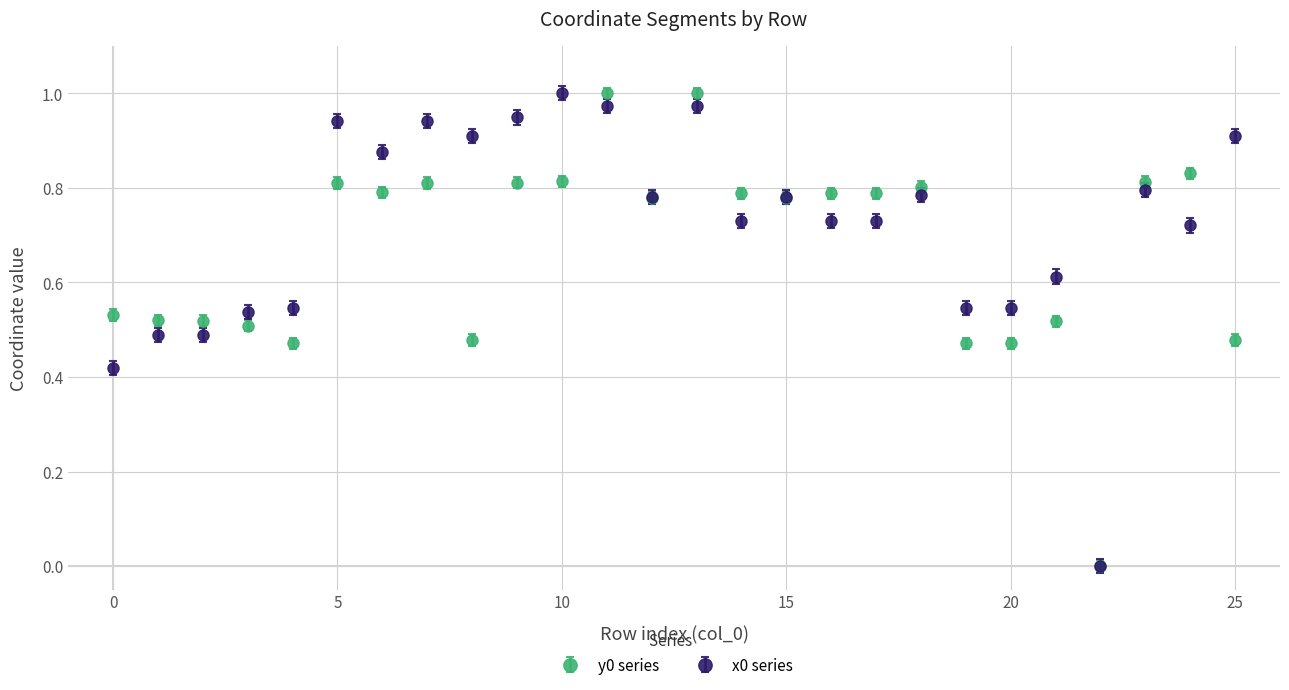

Rank the series by their average value, from highest to lowest.

x0 series, y0 series